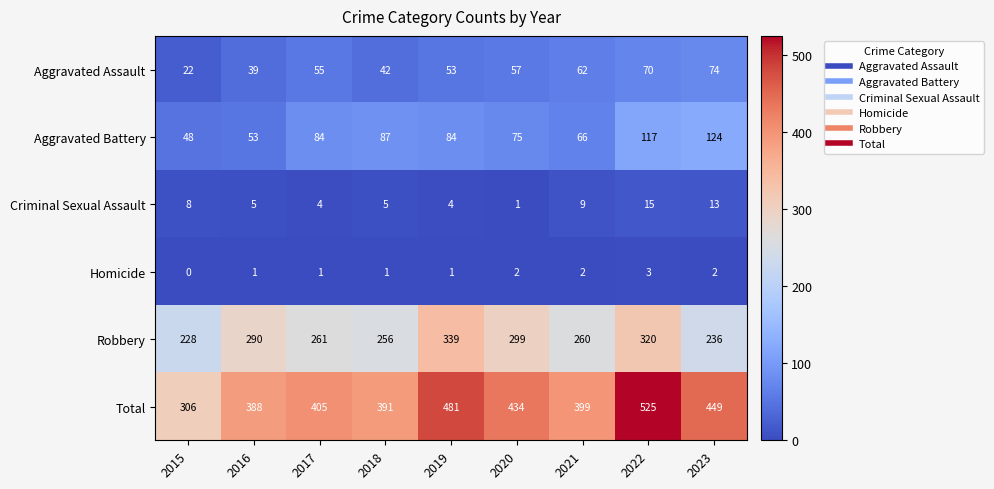

At how many categories does at least one series exceed 394?

6